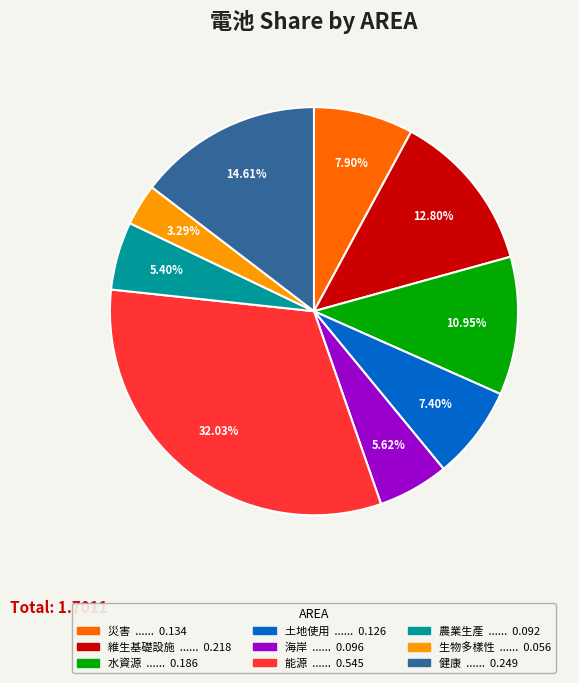

What is the largest slice in the pie chart?

能源